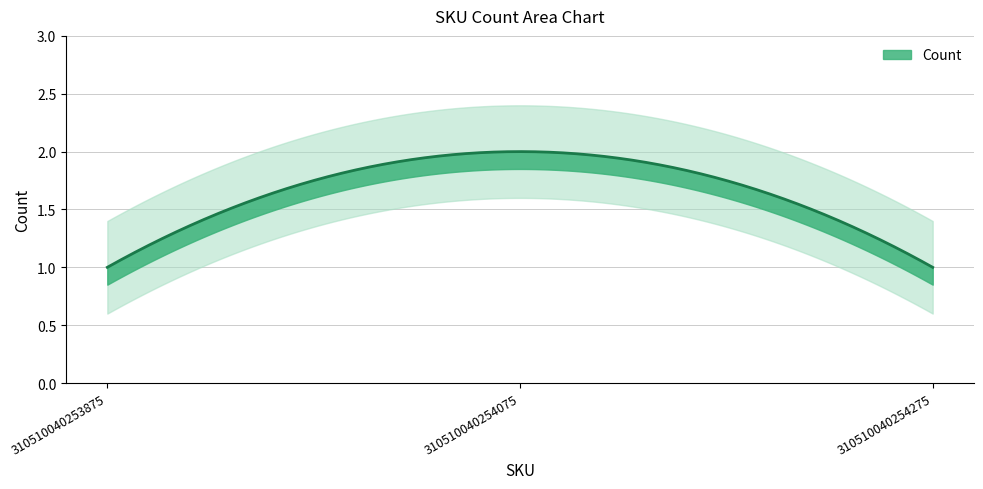

The value at 310510040254275 is 1. True or false?

True